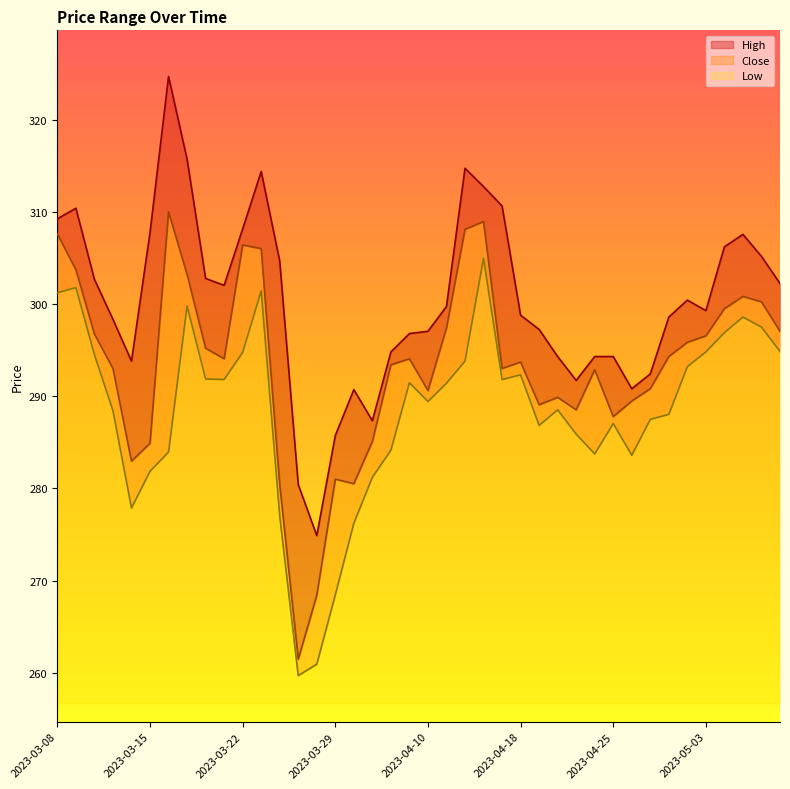

The High series shows 502.8 at 2023-04-05. True or false?

False